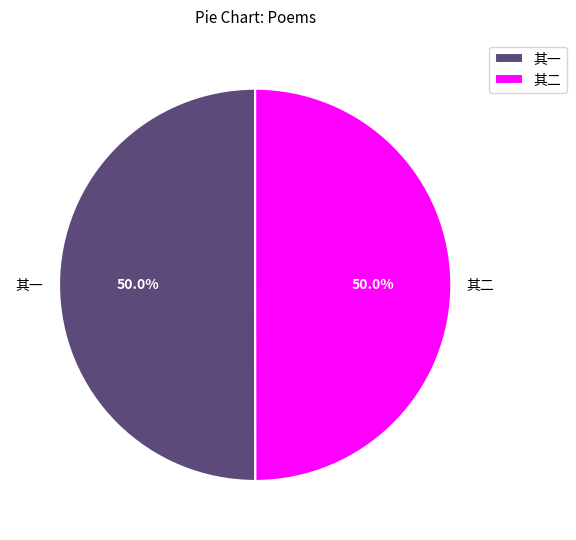

What is the ratio of the value at 其二 to the value at 其一?

1.0